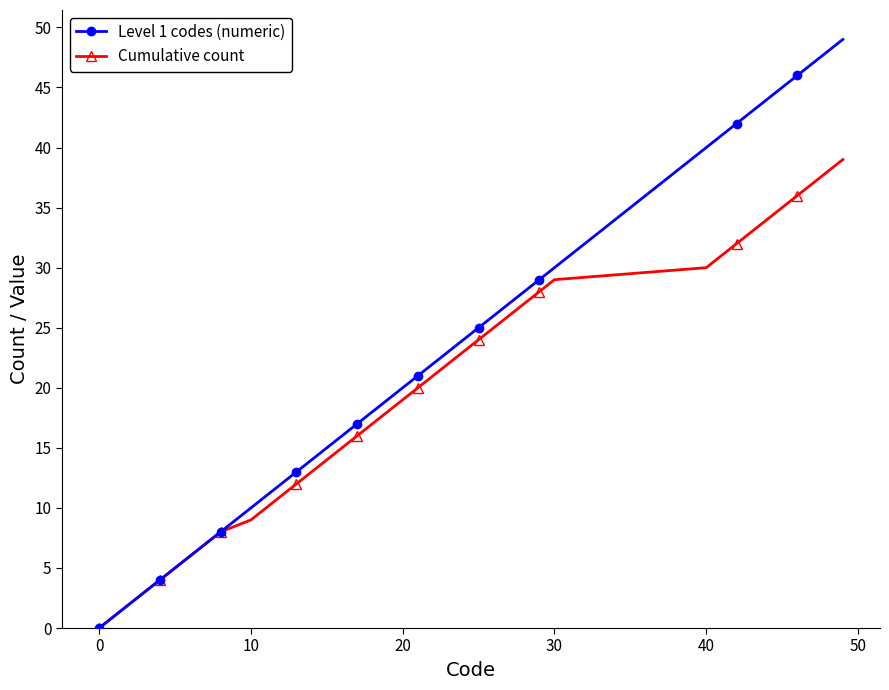

Rank the series by their average value, from lowest to highest.

Cumulative count, Level 1 codes (numeric)